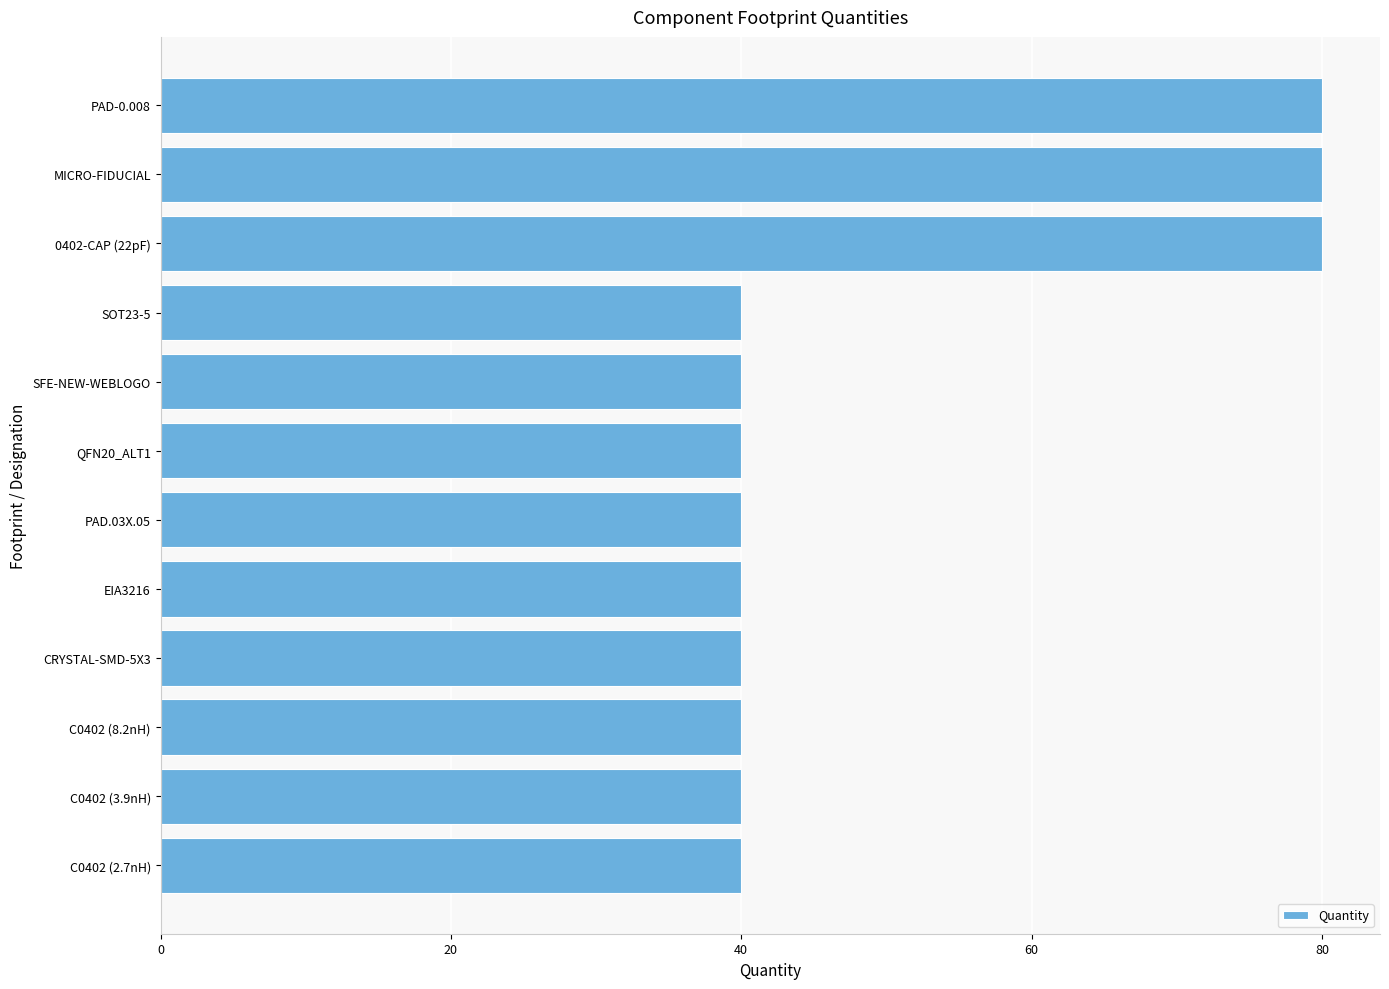

What is the difference between the second highest and minimum values?

40